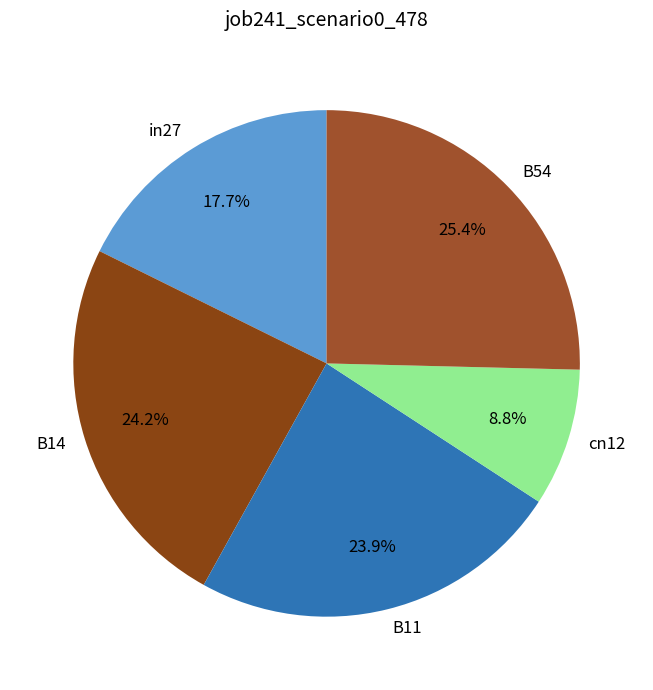

How many segments does this pie chart have?

5